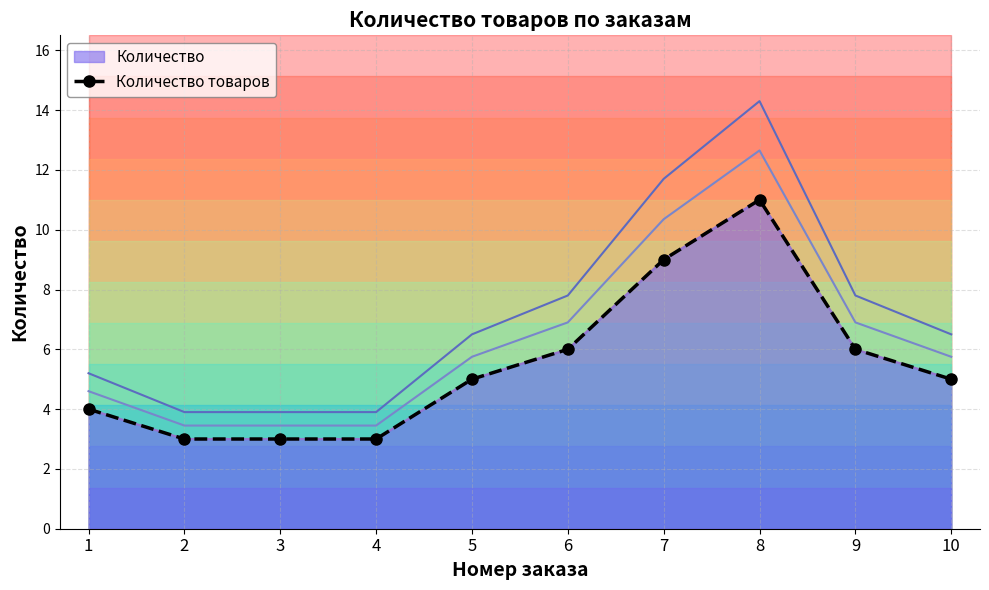

What is the ratio of the value at 9 to the value at 6?

1.0